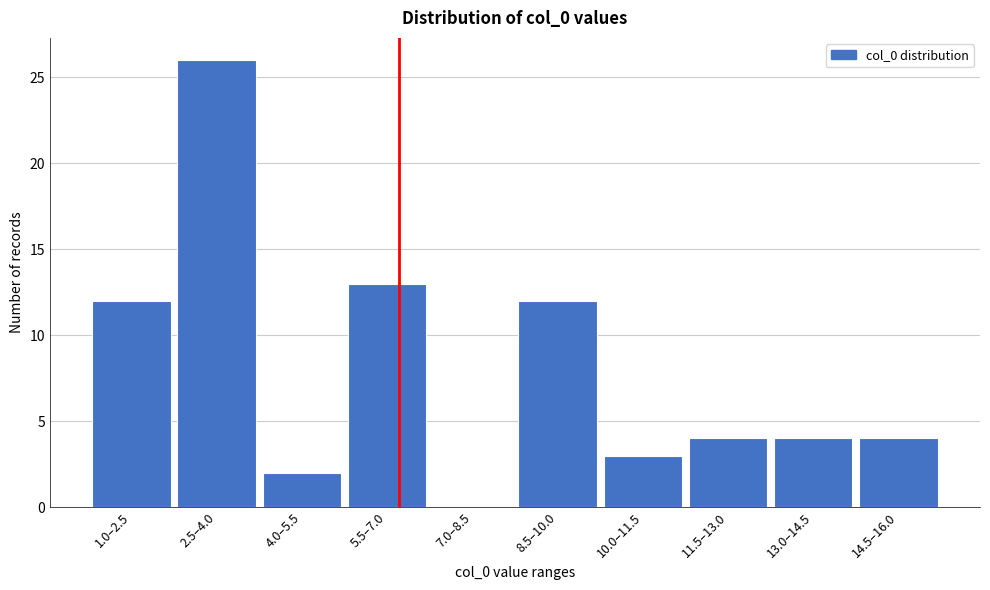

Reading right to left, list all the values displayed in this chart.

14.5–16.0=4	13.0–14.5=4	11.5–13.0=4	10.0–11.5=3	8.5–10.0=12	7.0–8.5=0	5.5–7.0=13	4.0–5.5=2	2.5–4.0=26	1.0–2.5=12